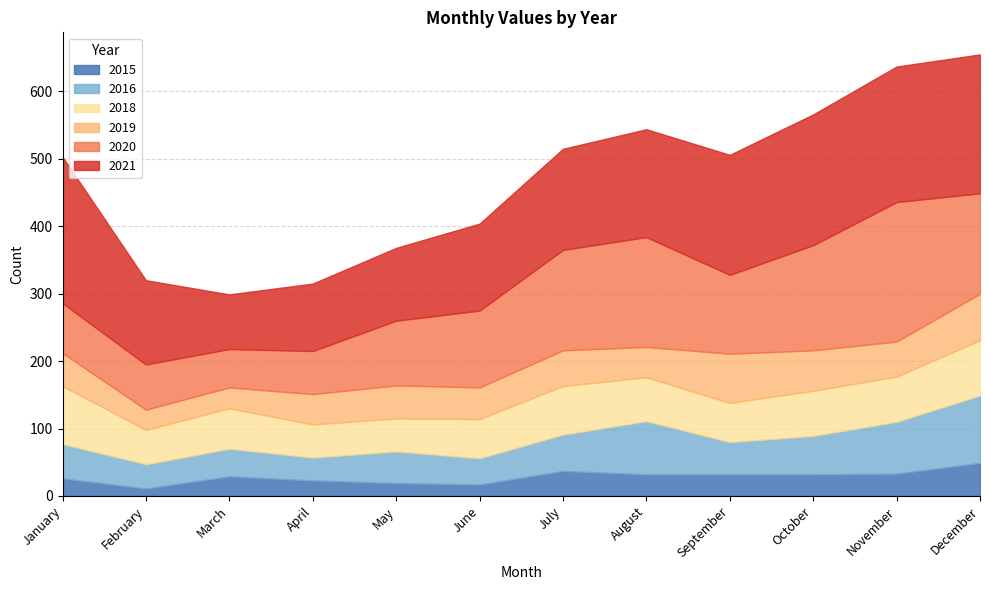

In 2020, how many points are lower than both neighbors (excluding endpoints)?

2